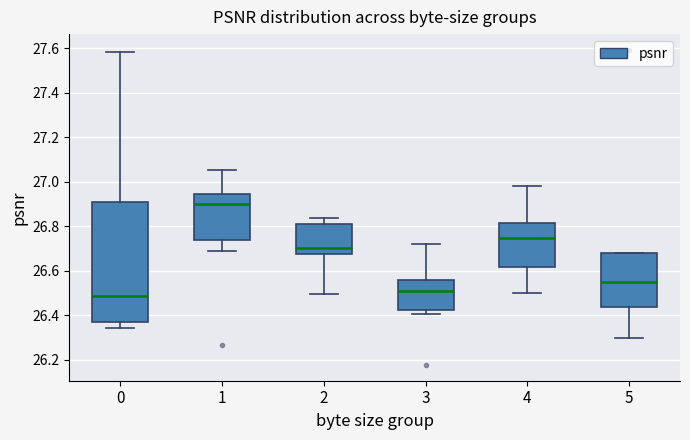

Where does the lower whisker of the box at x = 1 end on the y-axis? The values are not printed on the chart, so give them approximately, as read against the axis.

26.68